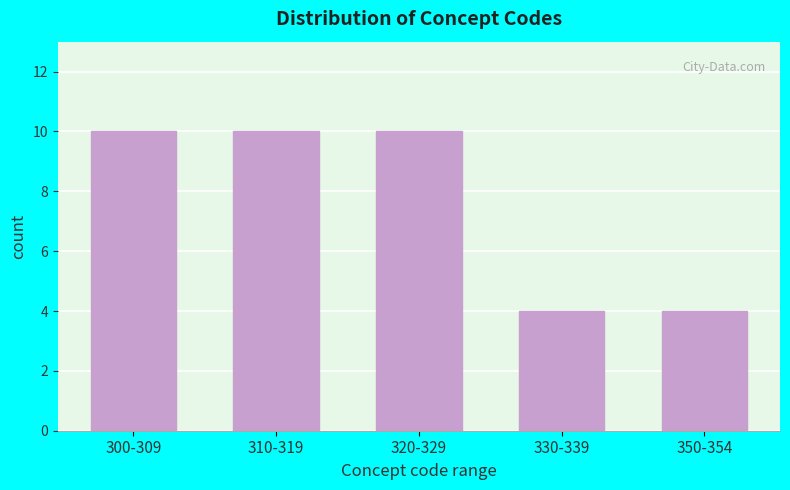

Reading right to left, transcribe all the data shown in this chart.

350-354=4	330-339=4	320-329=10	310-319=10	300-309=10